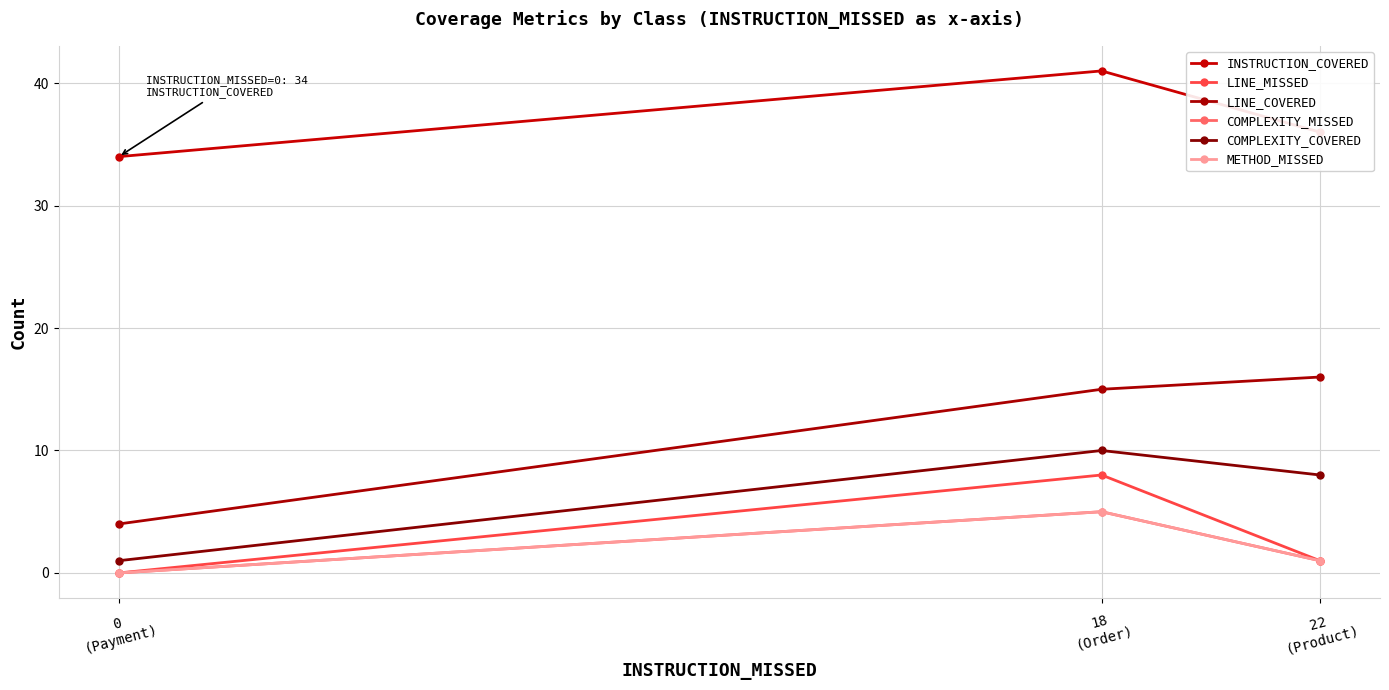

Reading left to right, transcribe all the data shown in this chart.

INSTRUCTION_COVERED: 22
(Product)=36	18
(Order)=41	0
(Payment)=34
LINE_MISSED: 22
(Product)=1	18
(Order)=8	0
(Payment)=0
LINE_COVERED: 22
(Product)=16	18
(Order)=15	0
(Payment)=4
COMPLEXITY_MISSED: 22
(Product)=1	18
(Order)=5	0
(Payment)=0
COMPLEXITY_COVERED: 22
(Product)=8	18
(Order)=10	0
(Payment)=1
METHOD_MISSED: 22
(Product)=1	18
(Order)=5	0
(Payment)=0